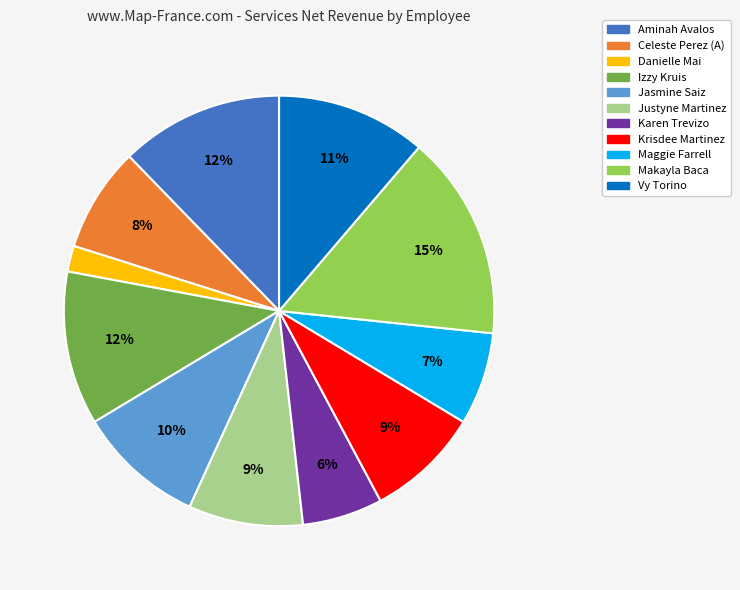

Between Aminah Avalos and Maggie Farrell, which is larger?

Aminah Avalos